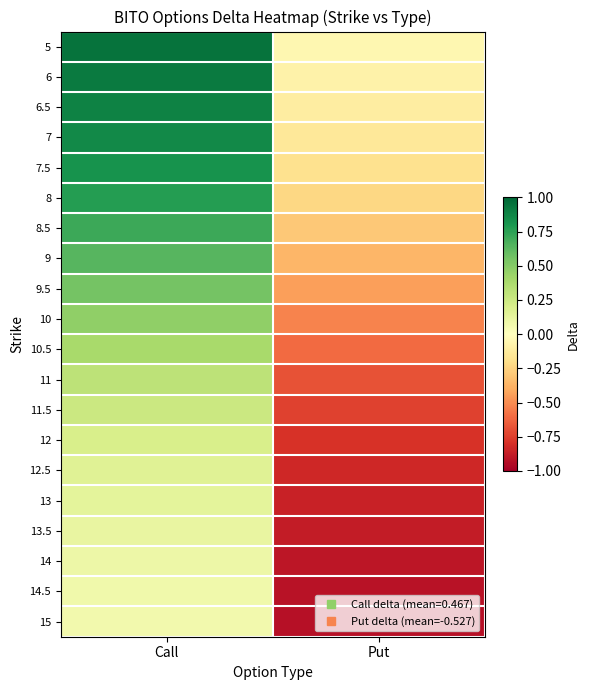

Reading left to right, what are all the values shown in this chart?

5: Call=1.0	Put=-0.1
6: Call=0.9	Put=-0.1
6.5: Call=0.9	Put=-0.1
7: Call=0.9	Put=-0.1
7.5: Call=0.8	Put=-0.2
8: Call=0.8	Put=-0.2
8.5: Call=0.7	Put=-0.3
9: Call=0.6	Put=-0.4
9.5: Call=0.6	Put=-0.4
10: Call=0.5	Put=-0.5
10.5: Call=0.4	Put=-0.6
11: Call=0.3	Put=-0.7
11.5: Call=0.3	Put=-0.7
12: Call=0.2	Put=-0.8
12.5: Call=0.2	Put=-0.8
13: Call=0.1	Put=-0.9
13.5: Call=0.1	Put=-0.9
14: Call=0.1	Put=-0.9
14.5: Call=0.1	Put=-0.9
15: Call=0.1	Put=-0.9